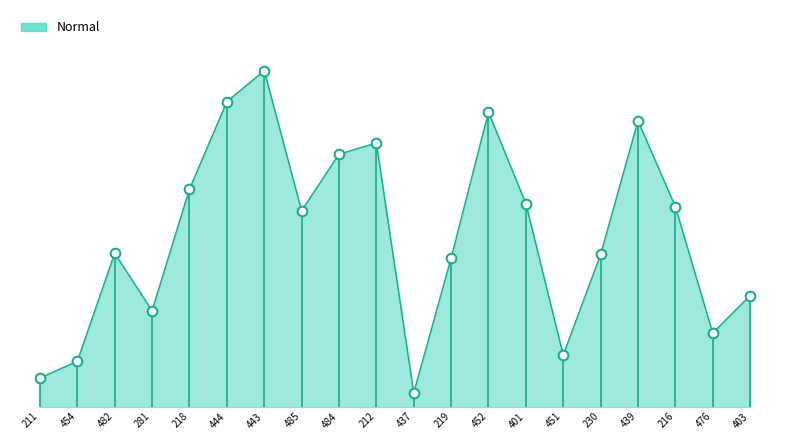

Is this an area chart (filled region under the line)?

Yes